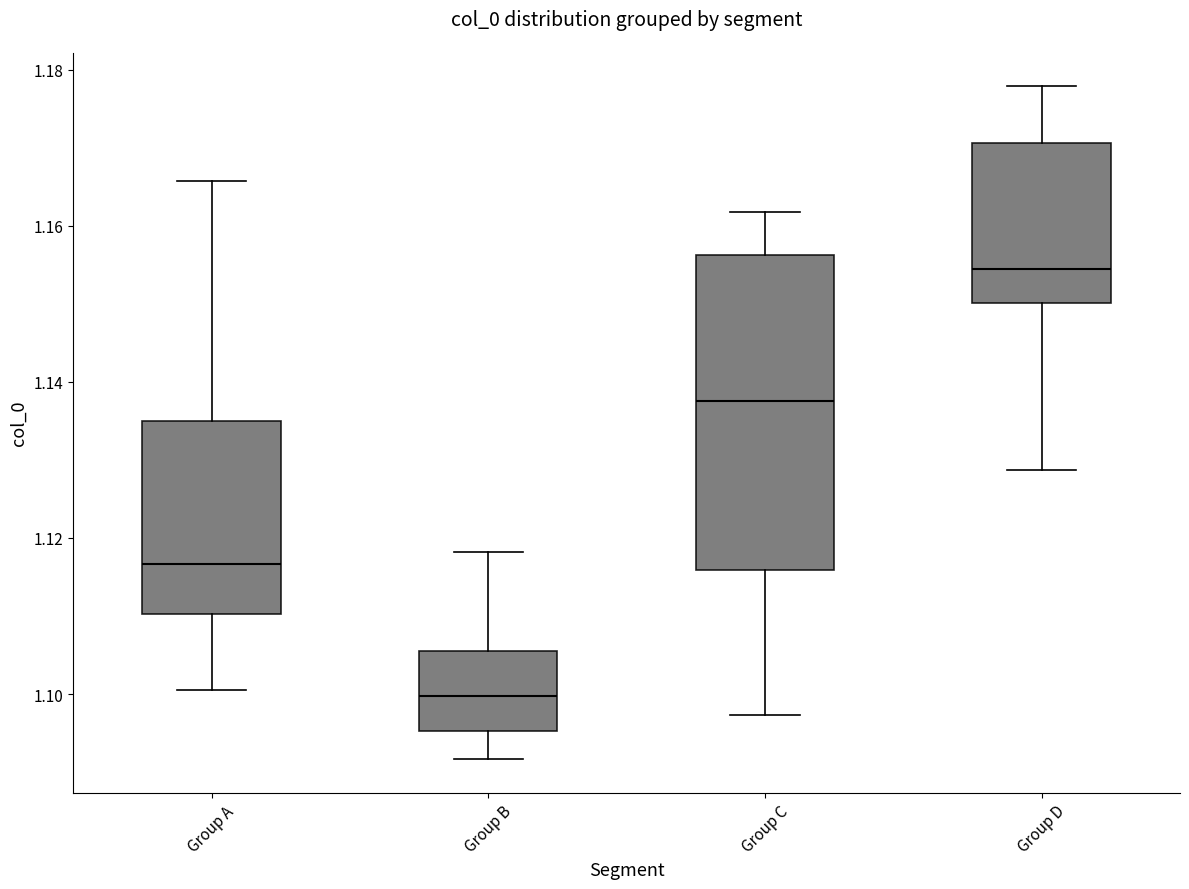

Which box's median line is the lowest?

Group B